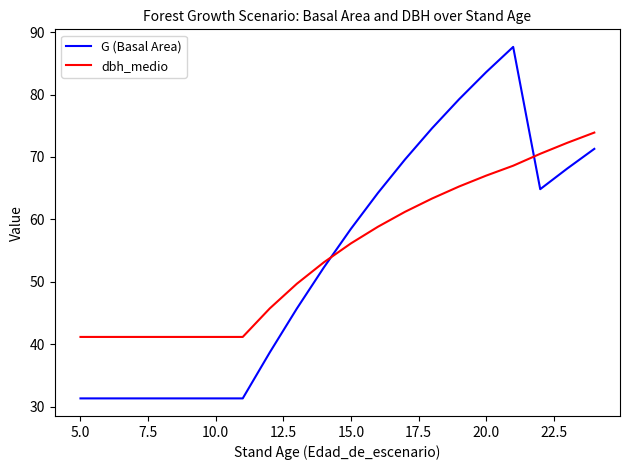

What is the smallest value displayed?

31.3